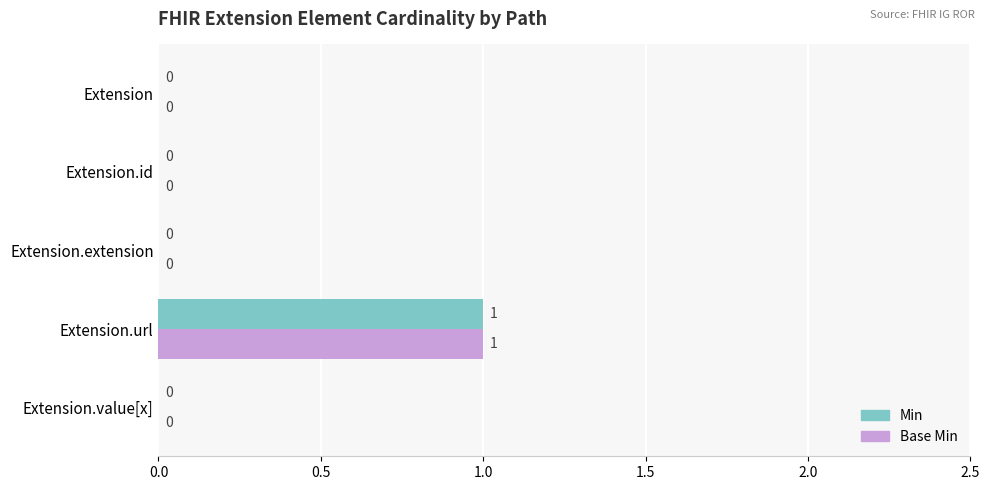

What is the highest value of the Min series?

1